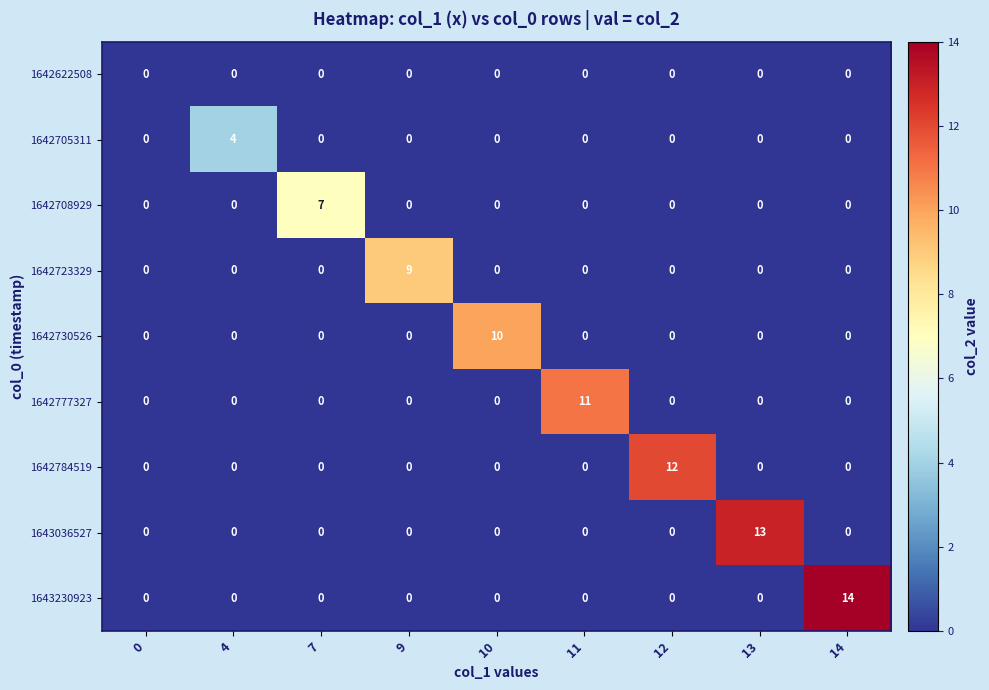

Rank the series by their maximum value, from highest to lowest.

1643230923, 1643036527, 1642784519, 1642777327, 1642730526, 1642723329, 1642708929, 1642705311, 1642622508